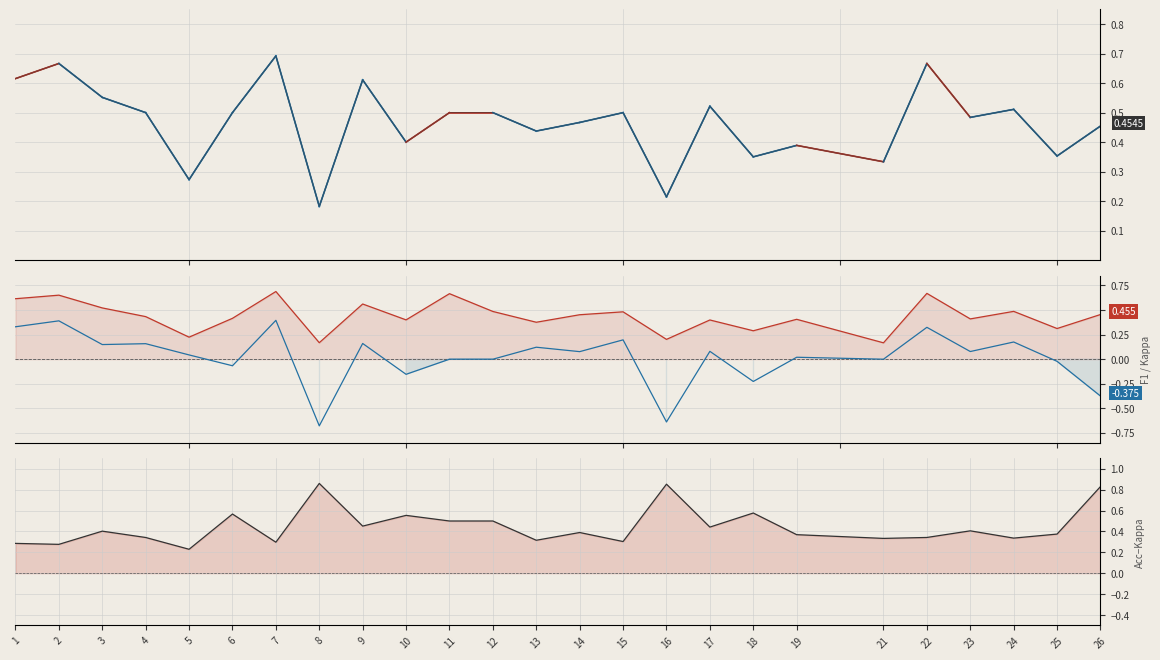

True or false: kappa and f1 intersect in this chart.

False